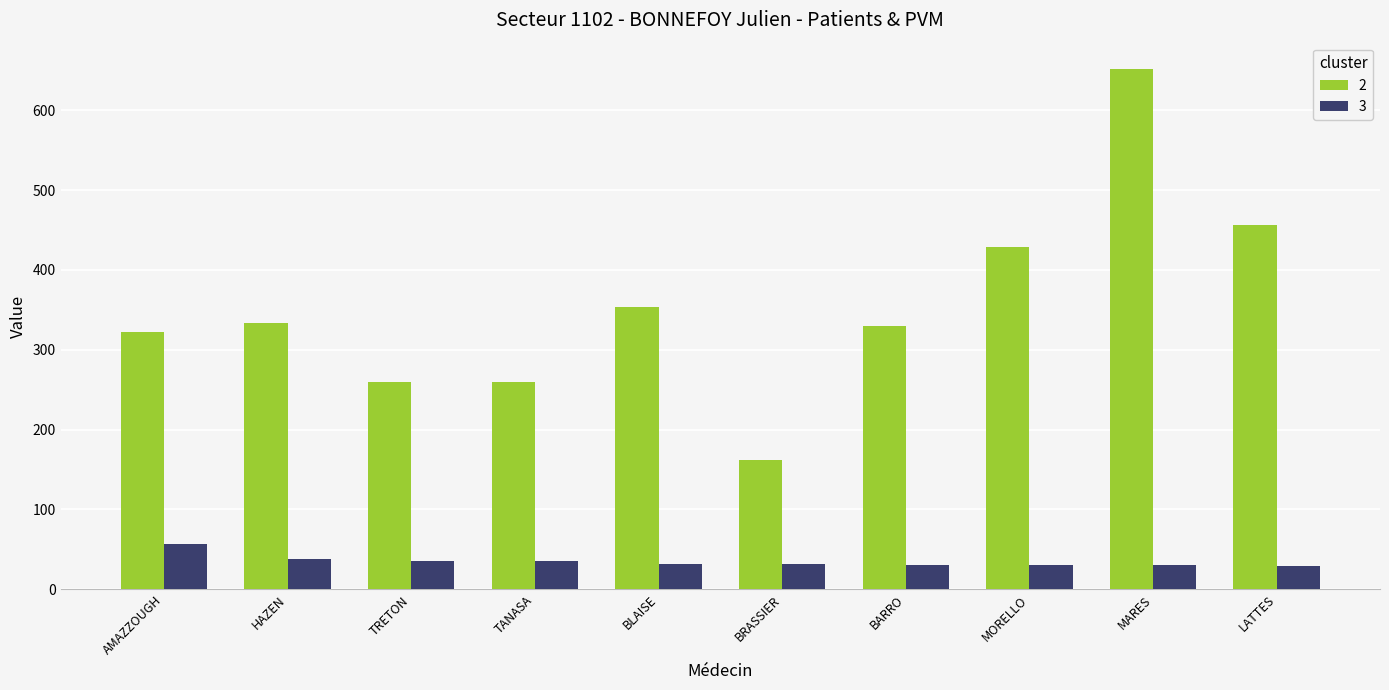

What is the maximum value shown in the chart?

652